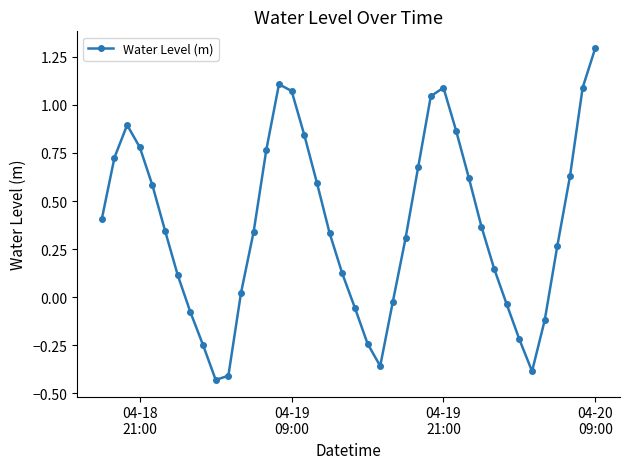

Is this an area chart (filled region under the line)?

No